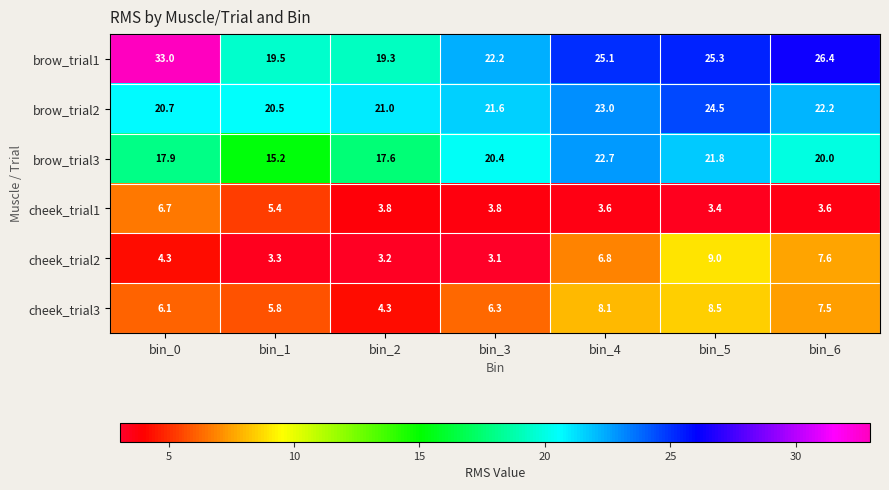

List the series in order of their peak value, lowest first.

cheek_trial1, cheek_trial3, cheek_trial2, brow_trial3, brow_trial2, brow_trial1